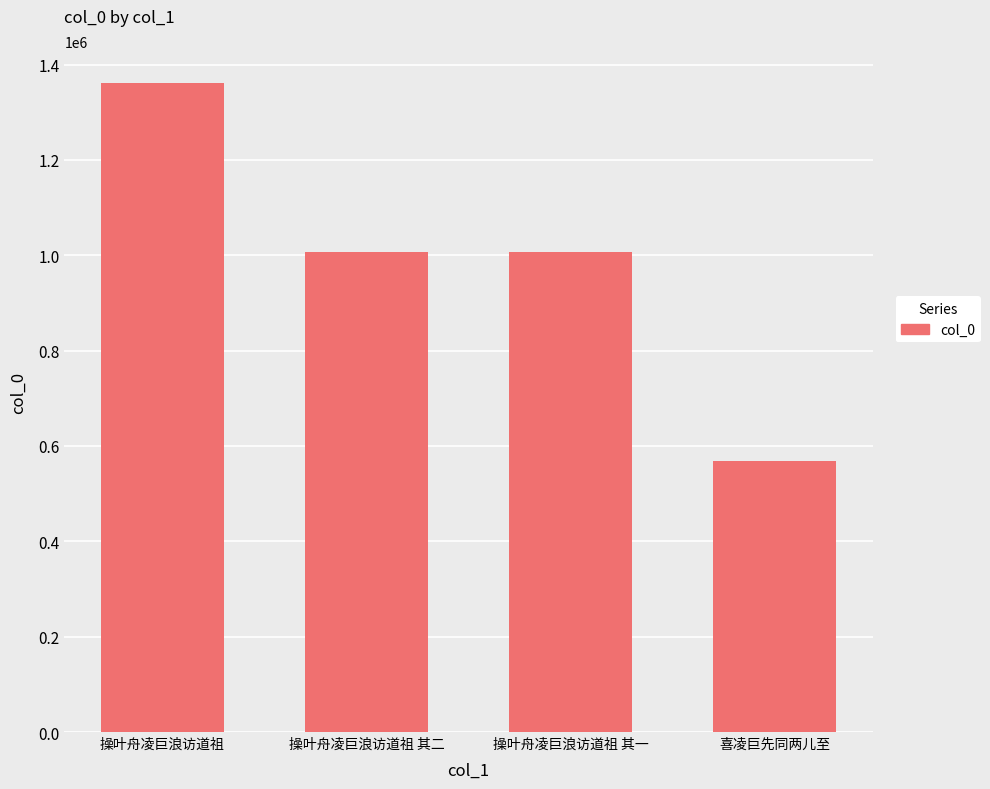

Read the value at 操叶舟凌巨浪访道祖.

1360217